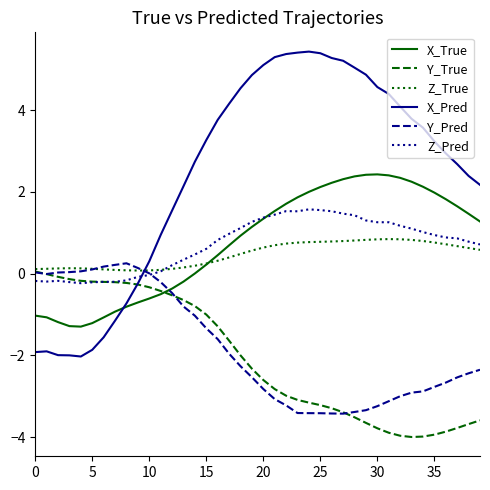

True or false: Y_Pred and X_Pred intersect in this chart.

True